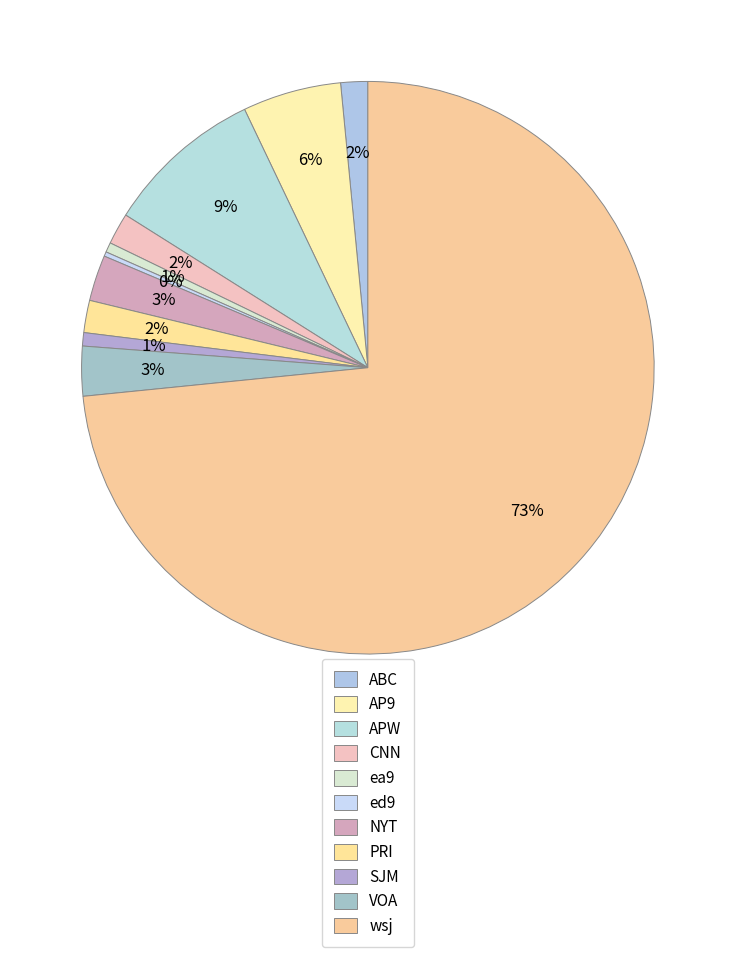

What is the ratio of the value at ABC to the value at PRI?

0.8